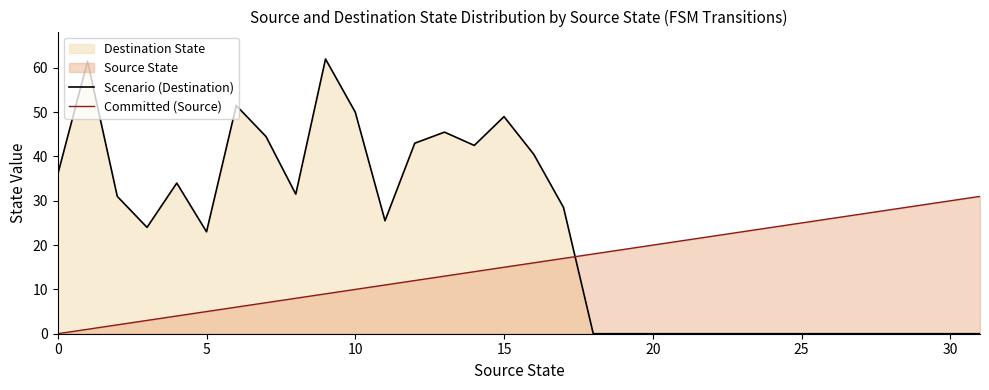

Which category has the highest value across all series?

9